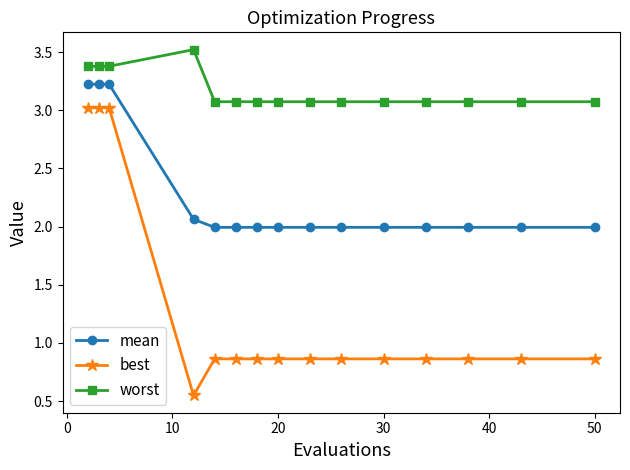

True or false: mean and best cross at least once.

False